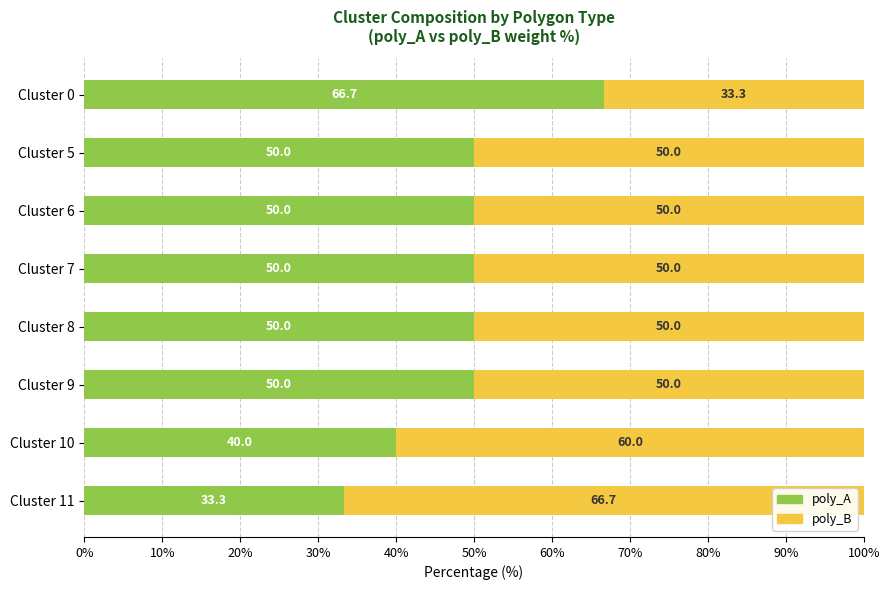

At which label does poly_A reach its minimum?

Cluster 11